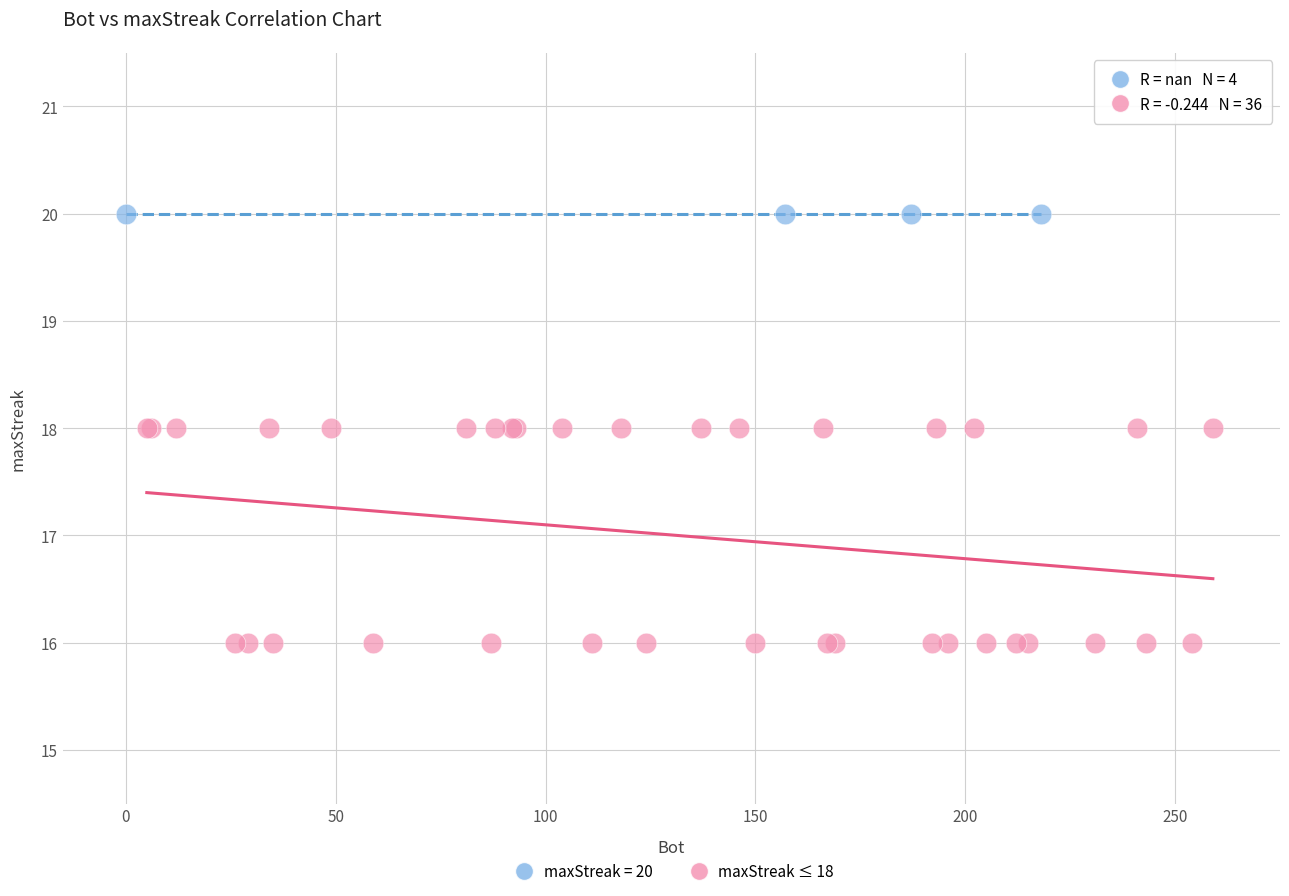

Which series reaches the maximum Y coordinate?

maxStreak = 20